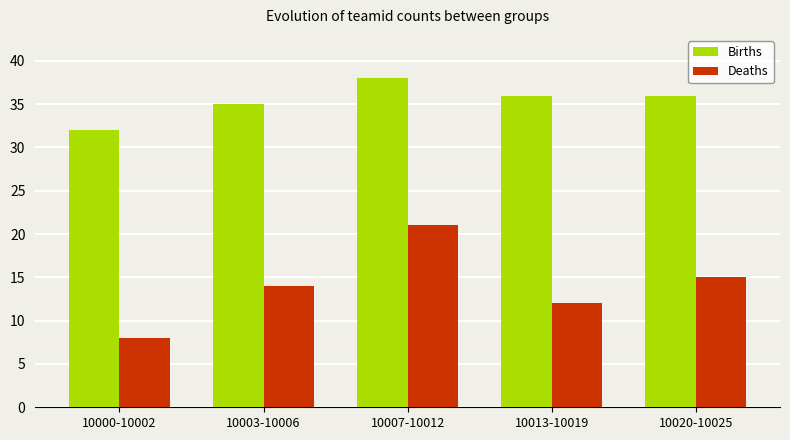

Where is Births nearest to the value 35?

10003-10006